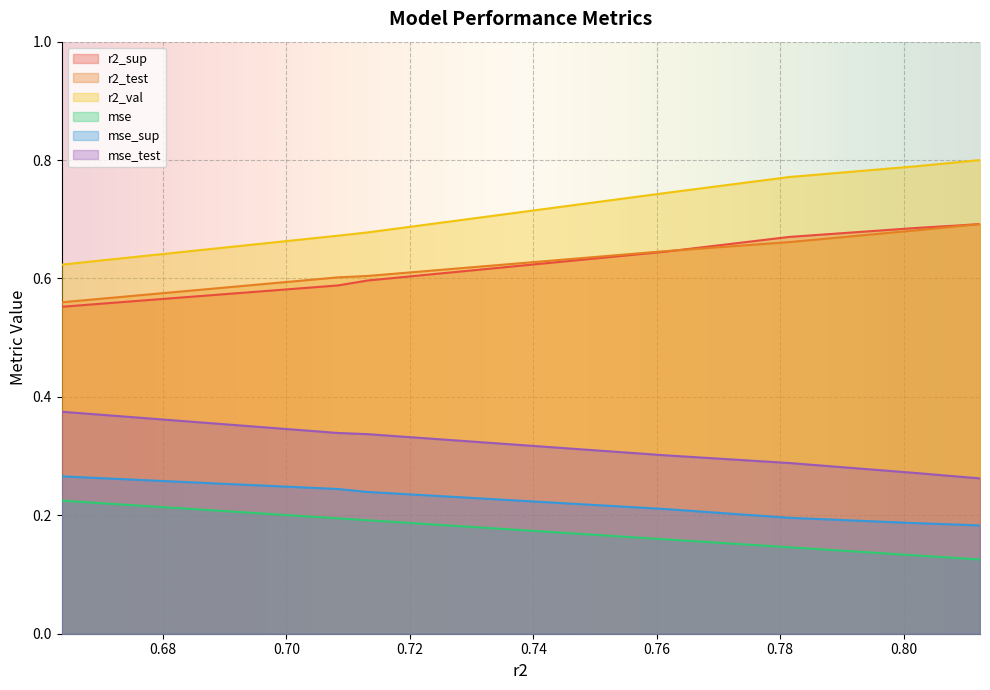

Count the mse values in the range 0 to 1.

10